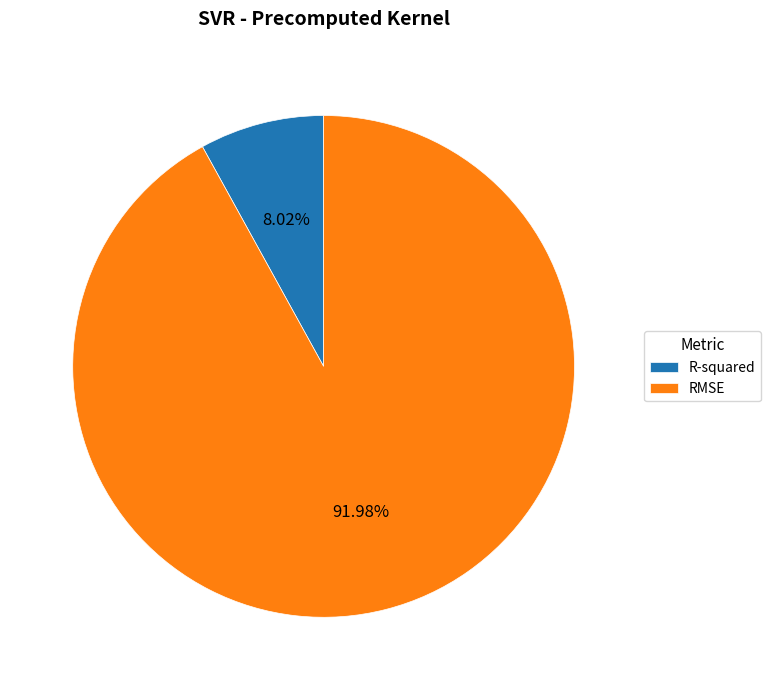

How many segments does this pie chart have?

2